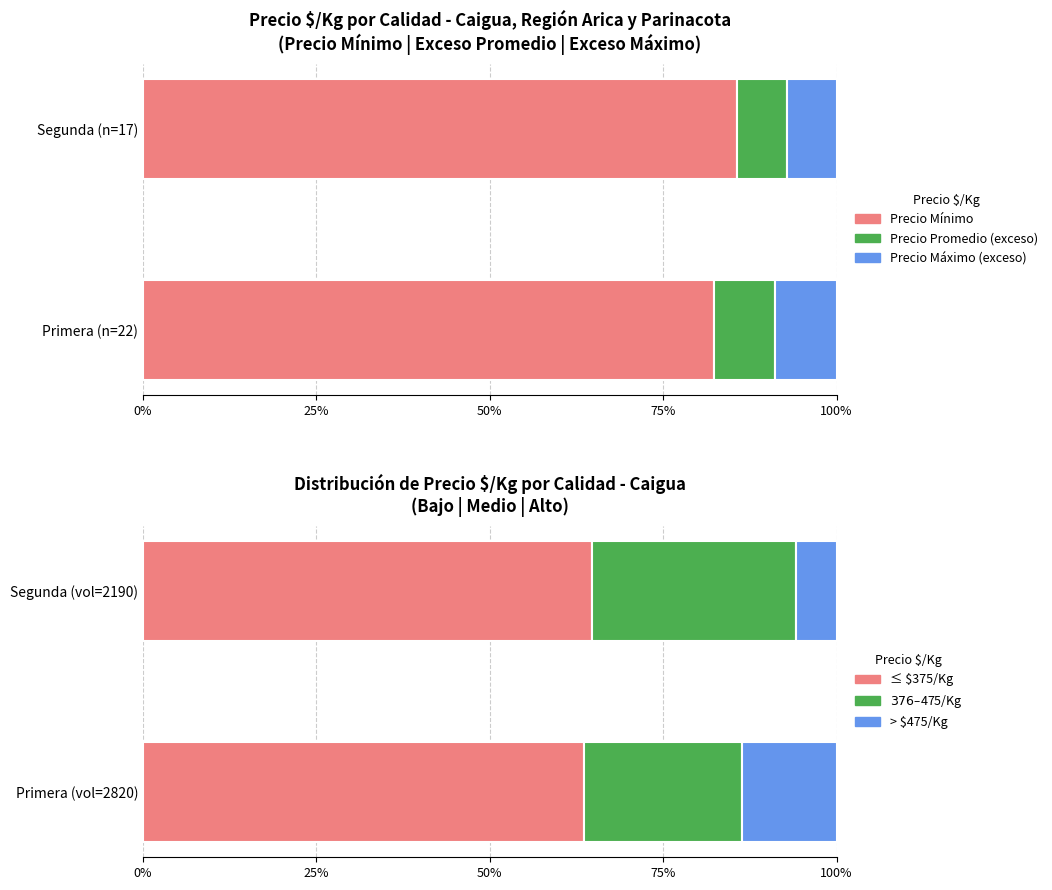

What are all the series names shown in the legend?

Precio Mínimo, Precio Promedio (exceso), Precio Máximo (exceso), ≤ $375/Kg, $376–$475/Kg, > $475/Kg